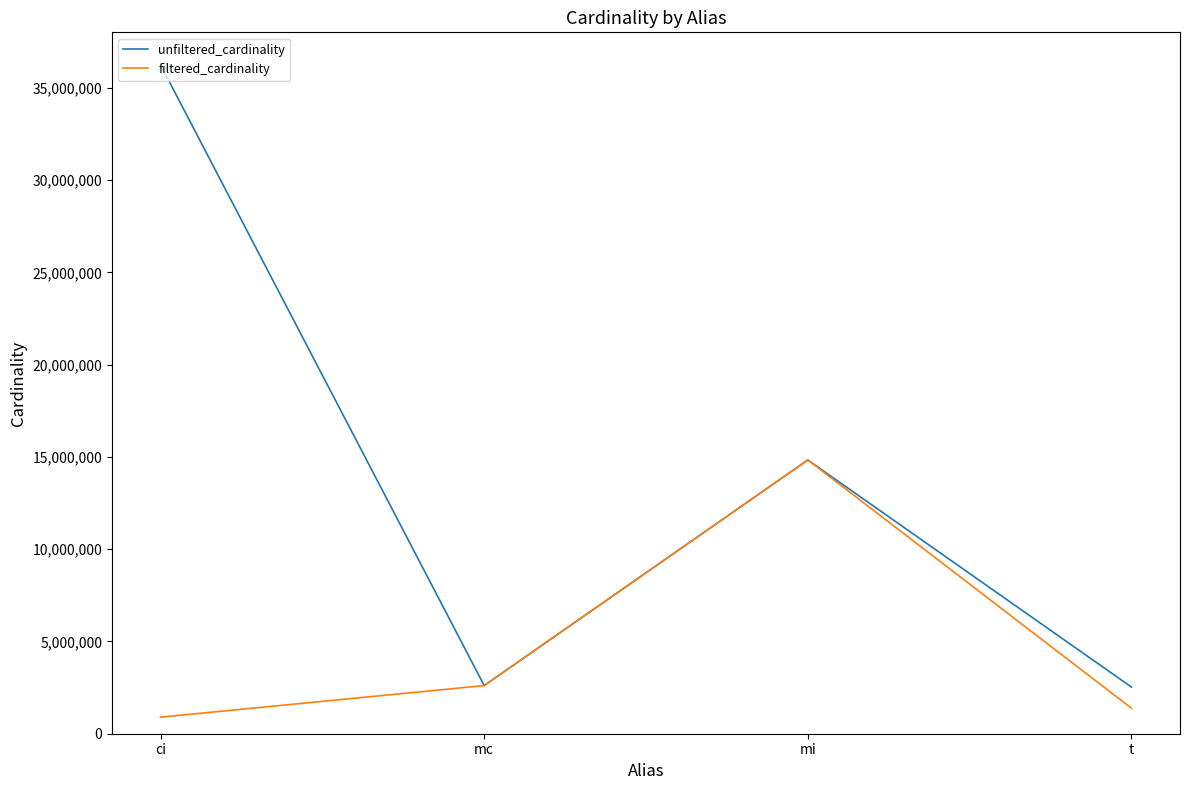

Which series has the largest total across all categories?

unfiltered_cardinality